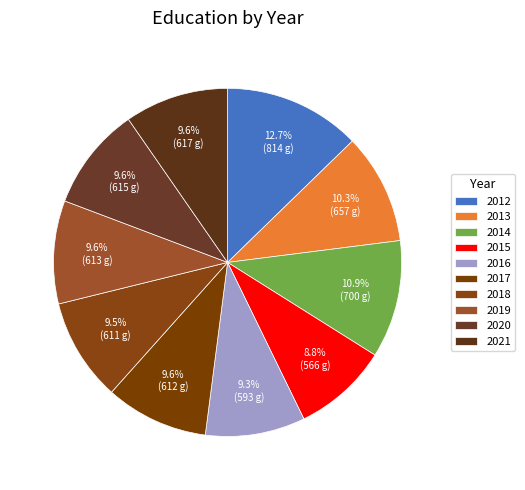

To the nearest percent, what is the average slice percentage?

10%